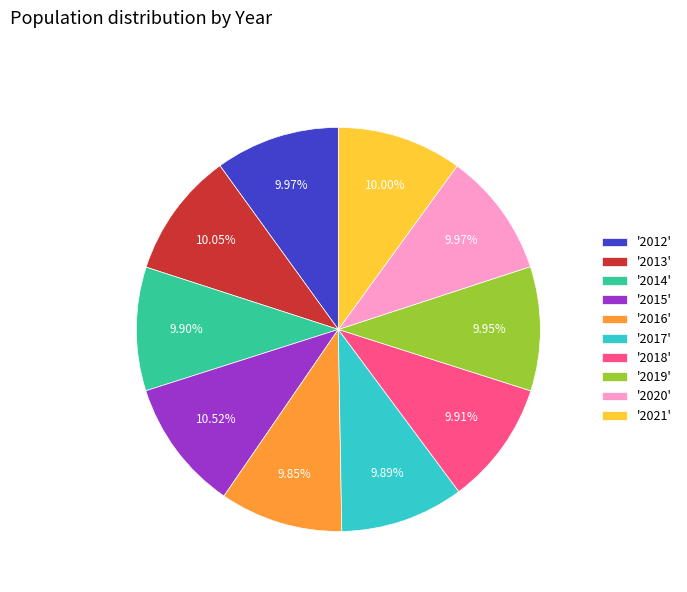

Combined, do '2012' and '2020' account for over 50%?

No